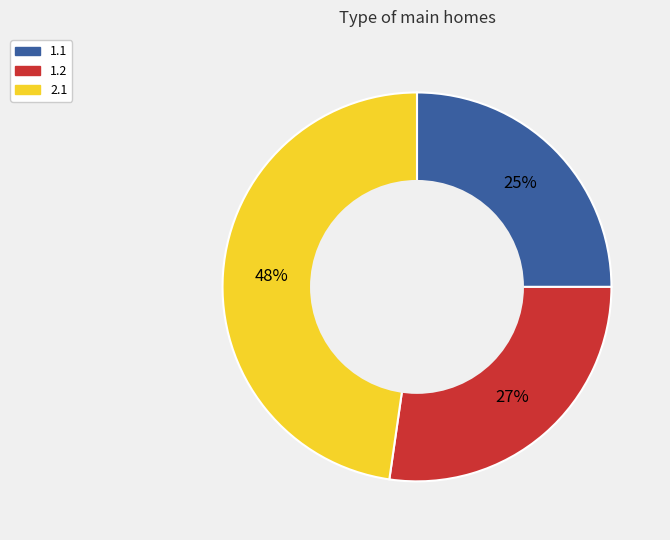

To the nearest percent, what is the combined percentage of 2.1 and 1.1?

73%